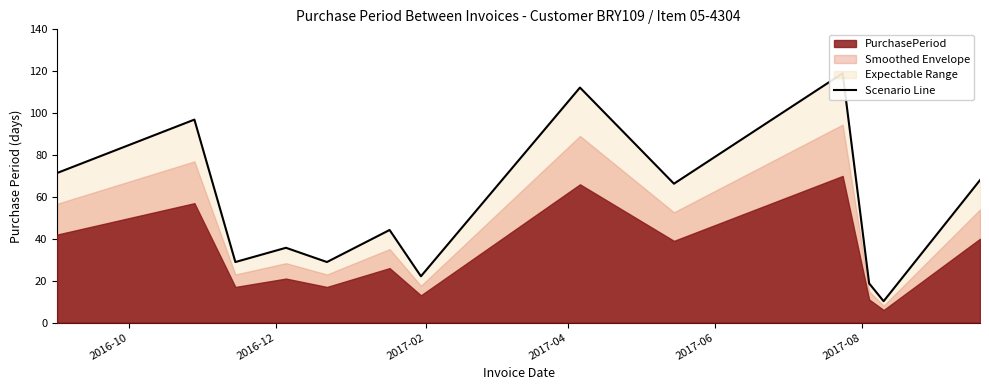

Is it true that the value at 2017-06 is 44.4?

False